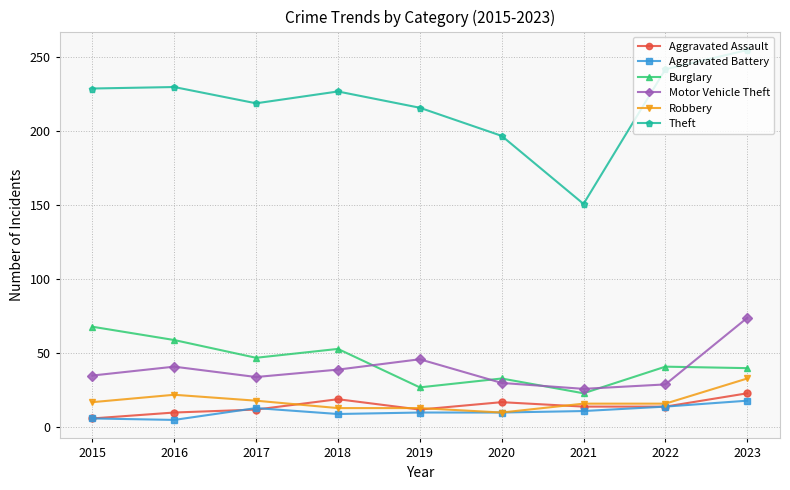

What is the difference between the highest and lowest values at 2023?

237